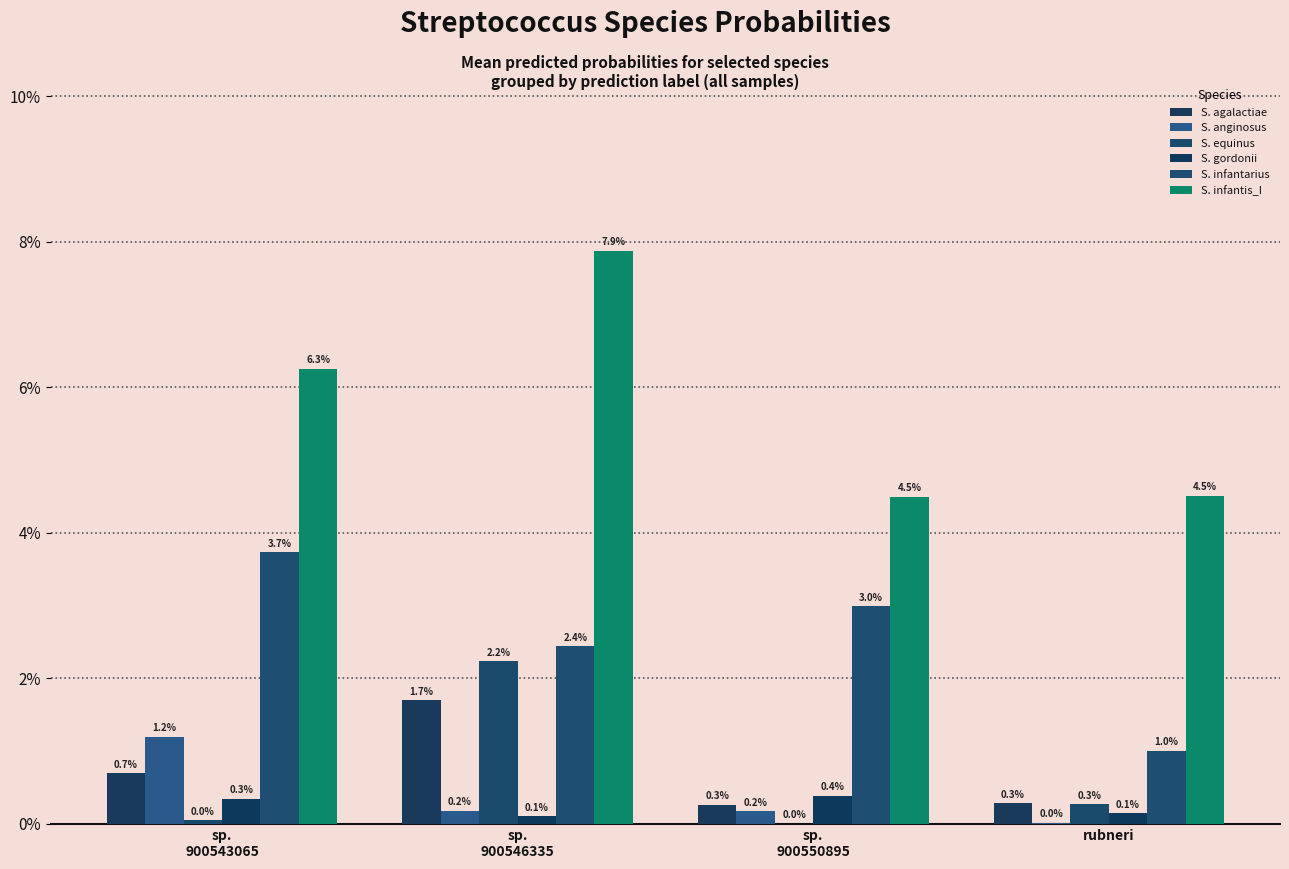

What position from the right is sp.
900550895?

2